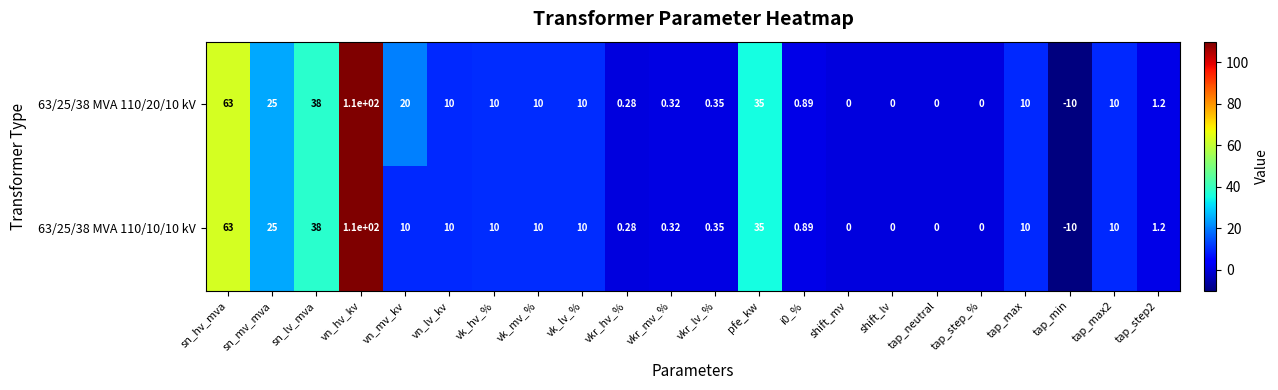

Which label corresponds to the largest value in the chart?

vn_hv_kv